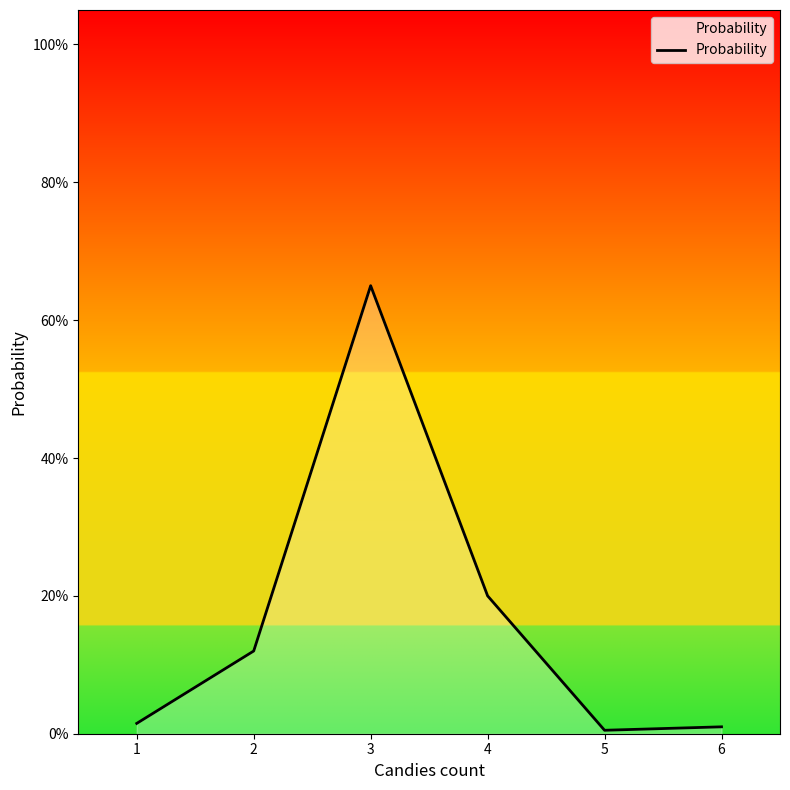

Does the chart display data point markers on the line(s)?

No